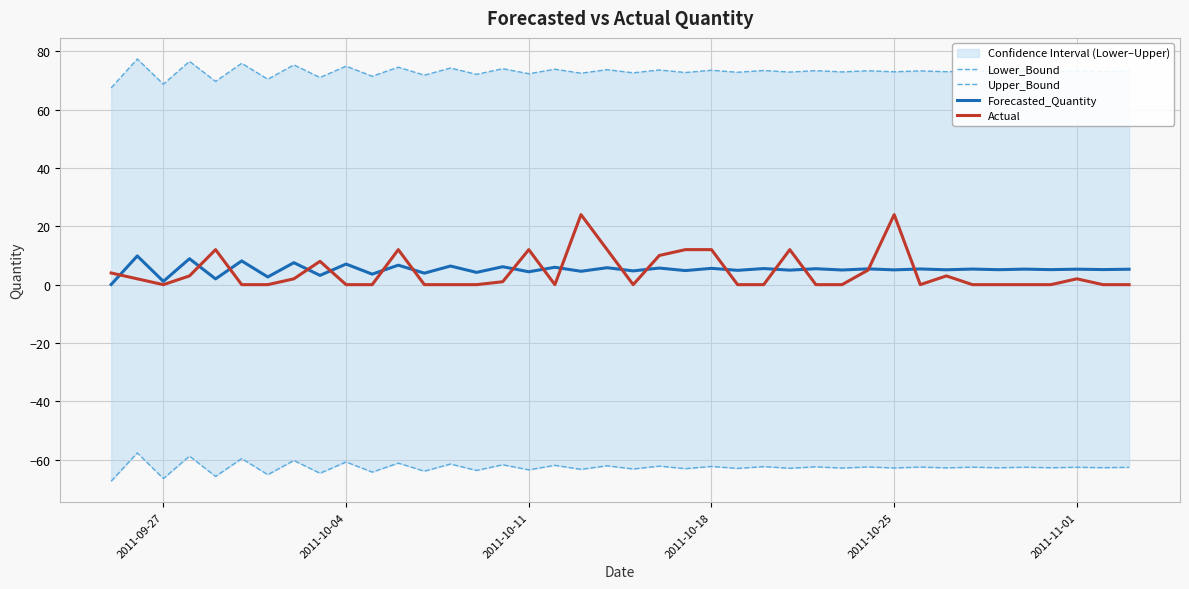

How many distinct data groups are displayed?

4